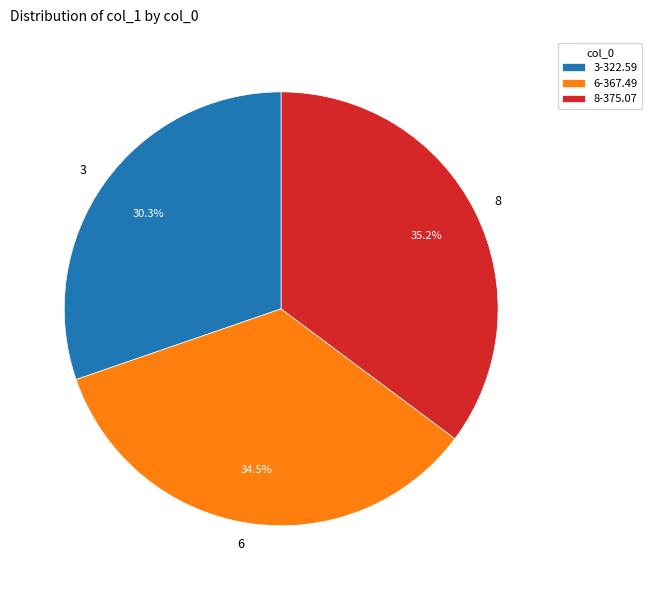

To the nearest percent, what is the difference between the 8 and 6 slice percentages?

1%